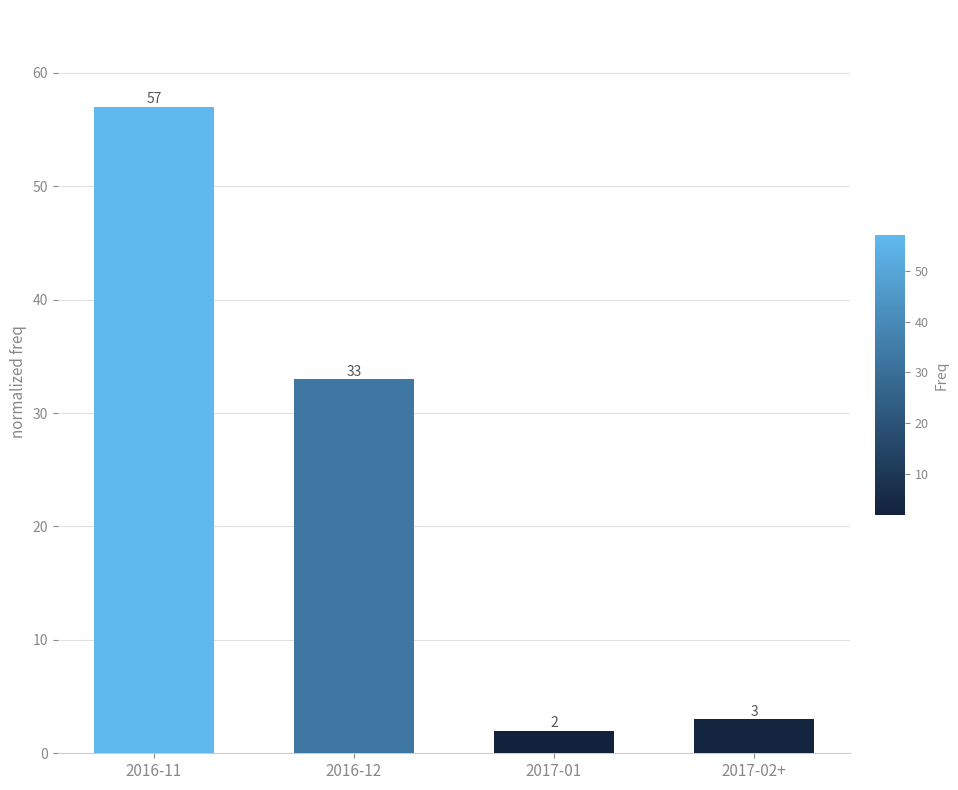

Rank the categories by value from lowest to highest.

2017-01, 2017-02+, 2016-12, 2016-11